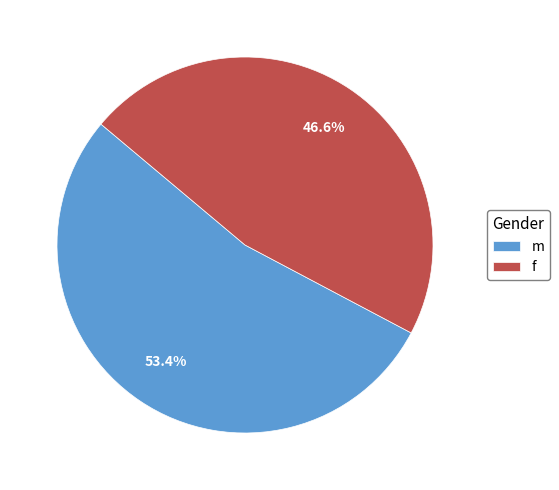

What is the smallest slice in the pie chart?

f